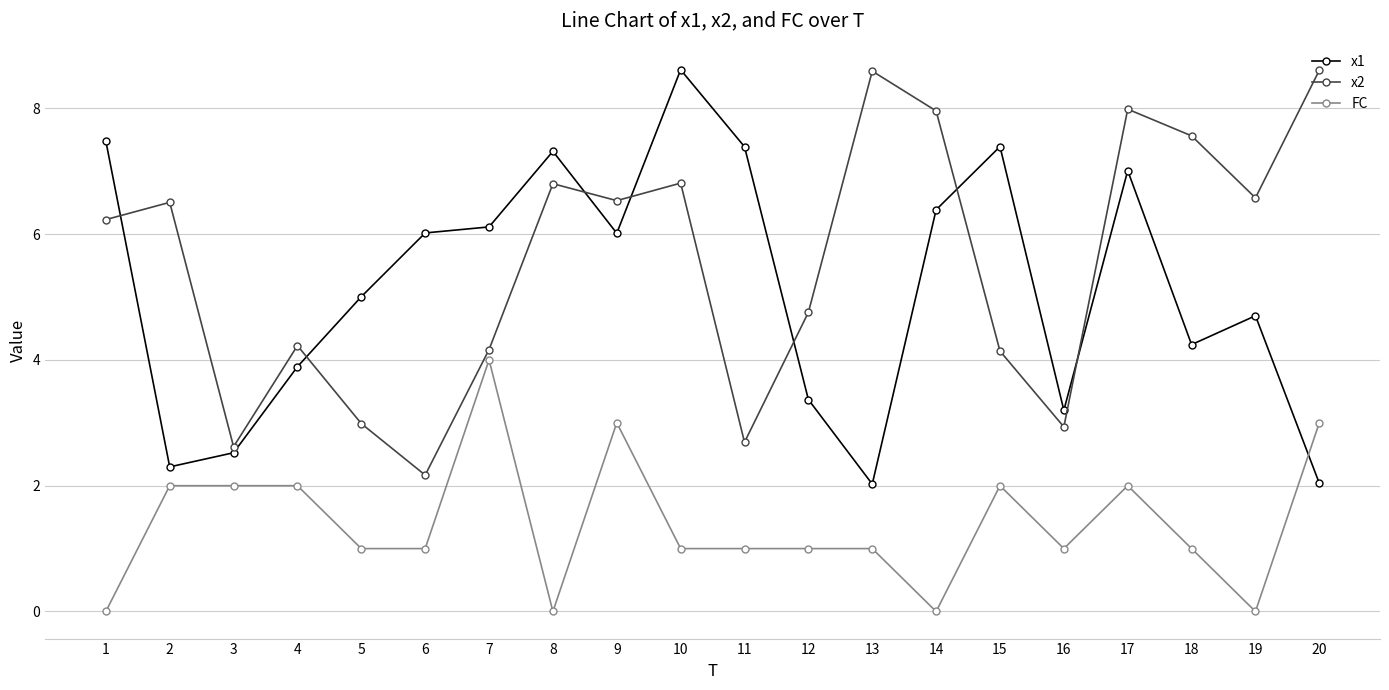

What is the difference between the maximum and minimum values in the x1 series?

6.6